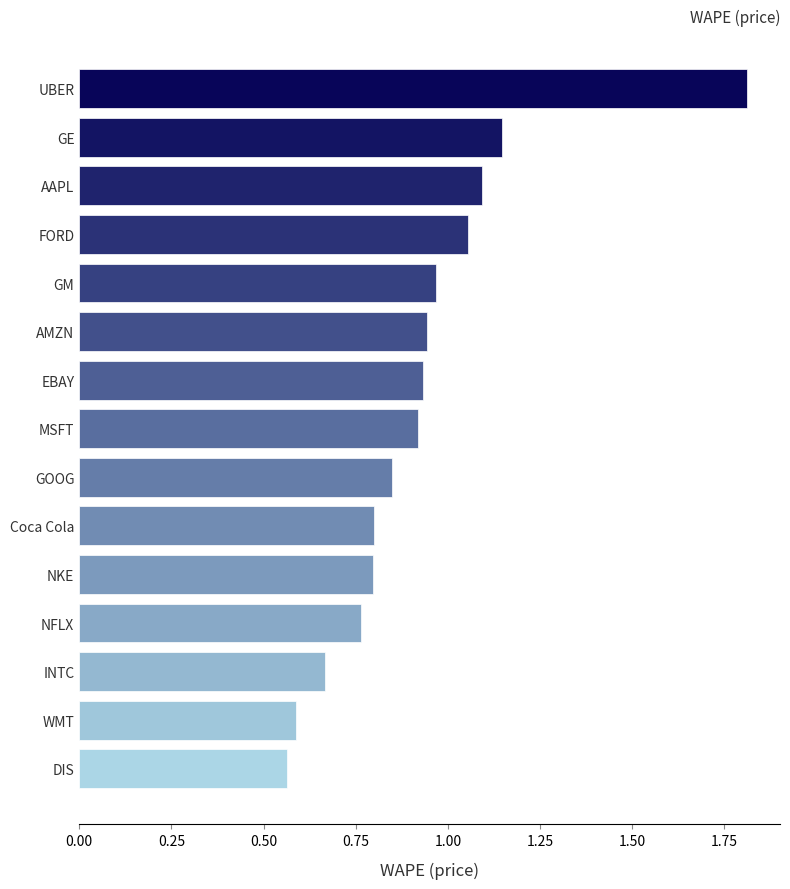

Which has a higher value, Coca Cola or UBER?

UBER